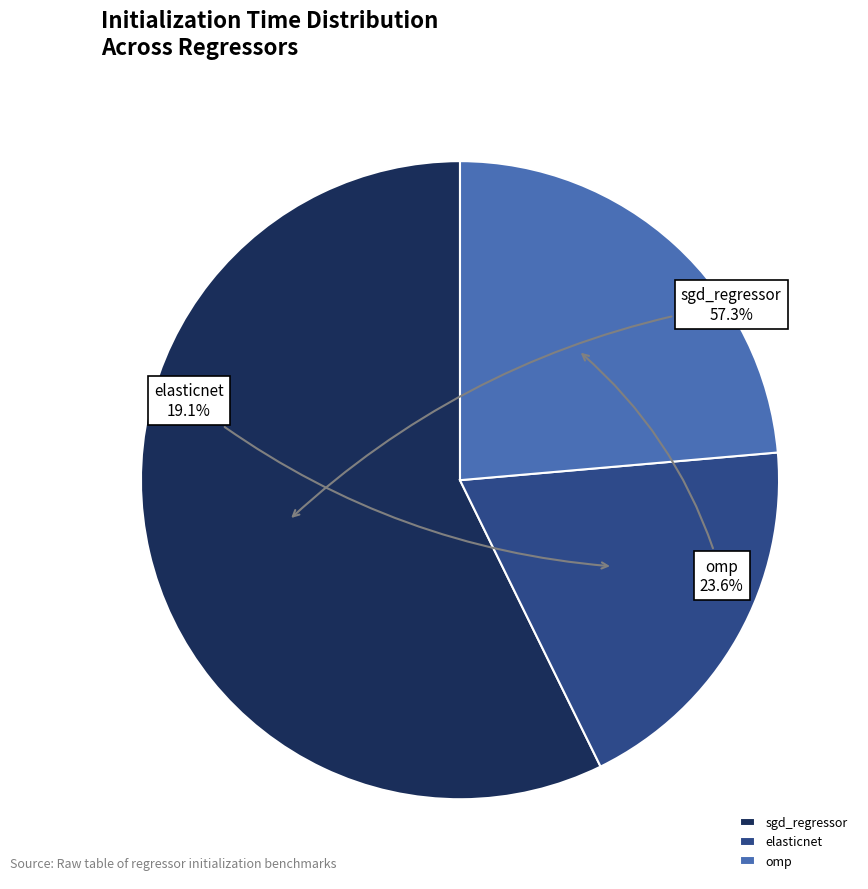

To the nearest percent, what is the difference between the largest and smallest slice percentages?

38%